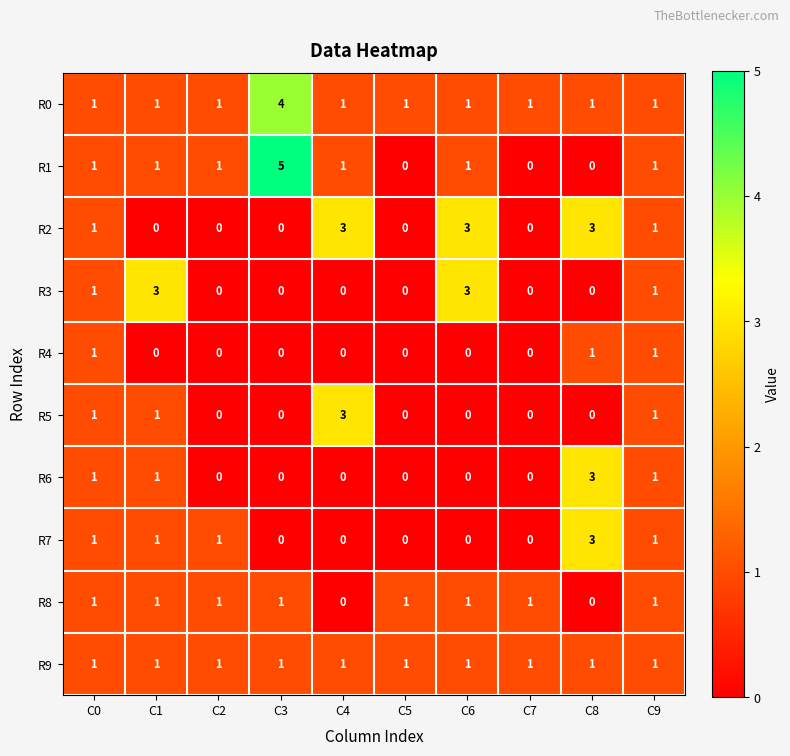

What is the difference between the R2 values at C8 and C7?

3